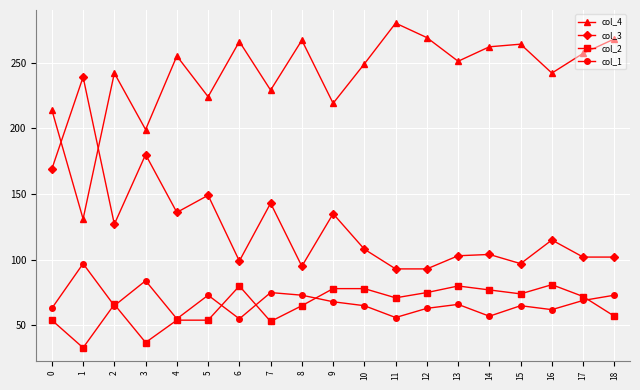

In col_4, how many points are higher than both neighbors (excluding endpoints)?

6